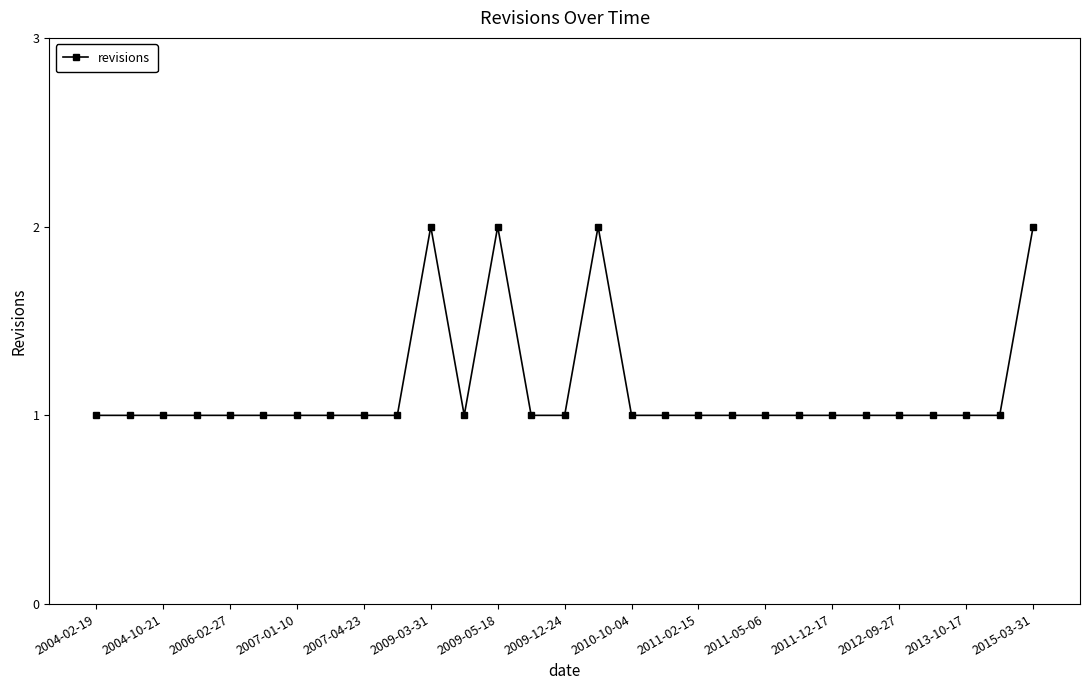

True or false: there are more than 2 points higher than both neighbors.

True